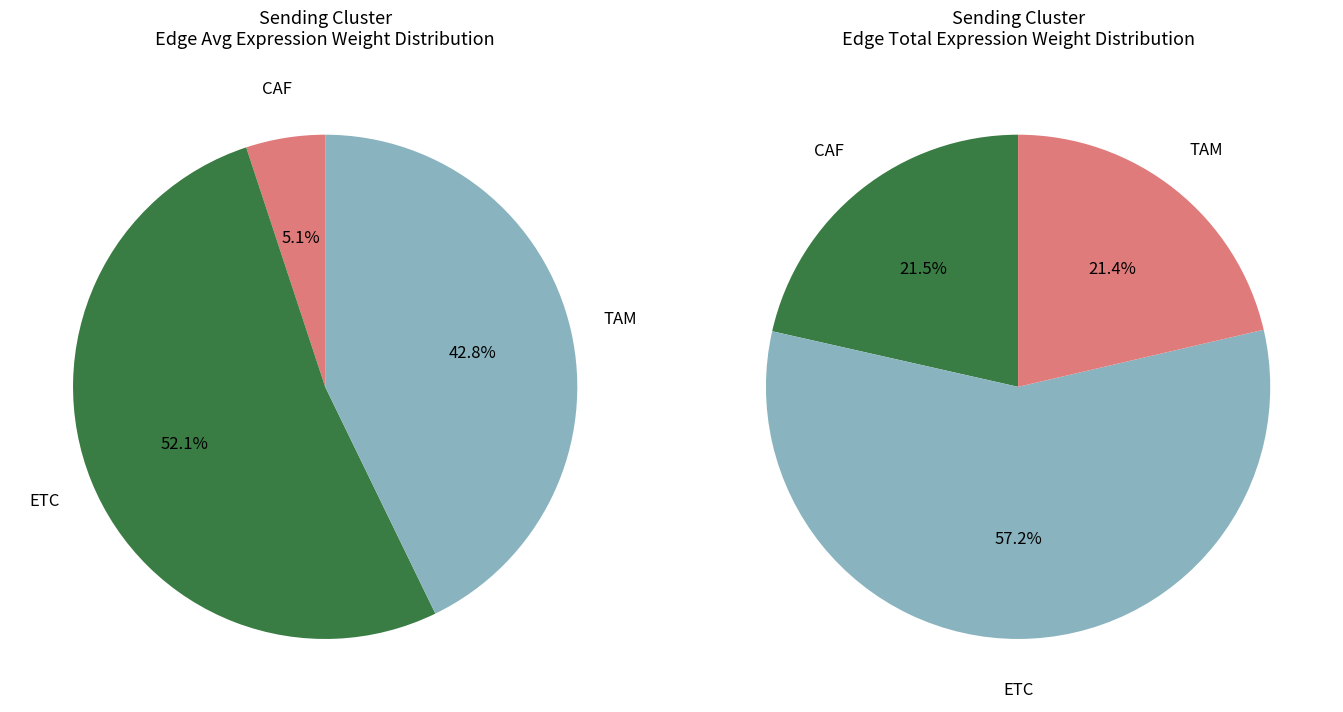

To the nearest percent, what is the difference between the CAF and ETC slice percentages?

47%